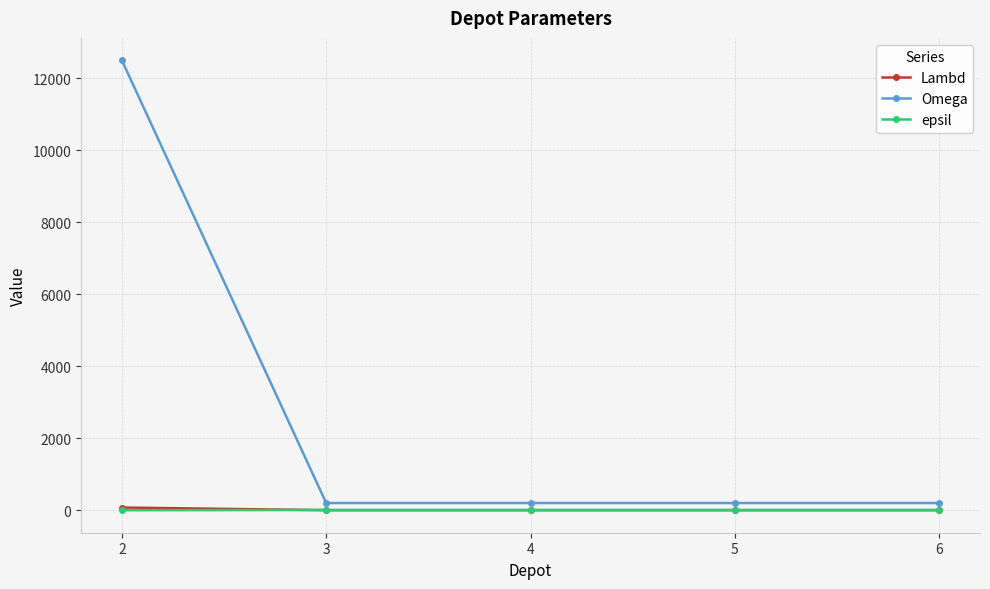

What is the difference between the highest and lowest values at 4?

199